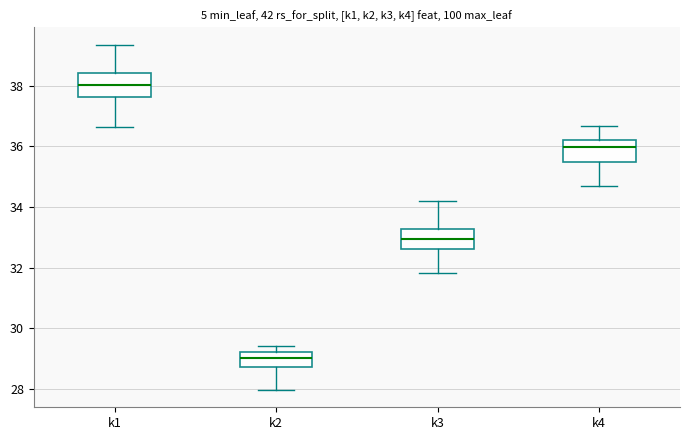

Which box has the lowest median line?

k2